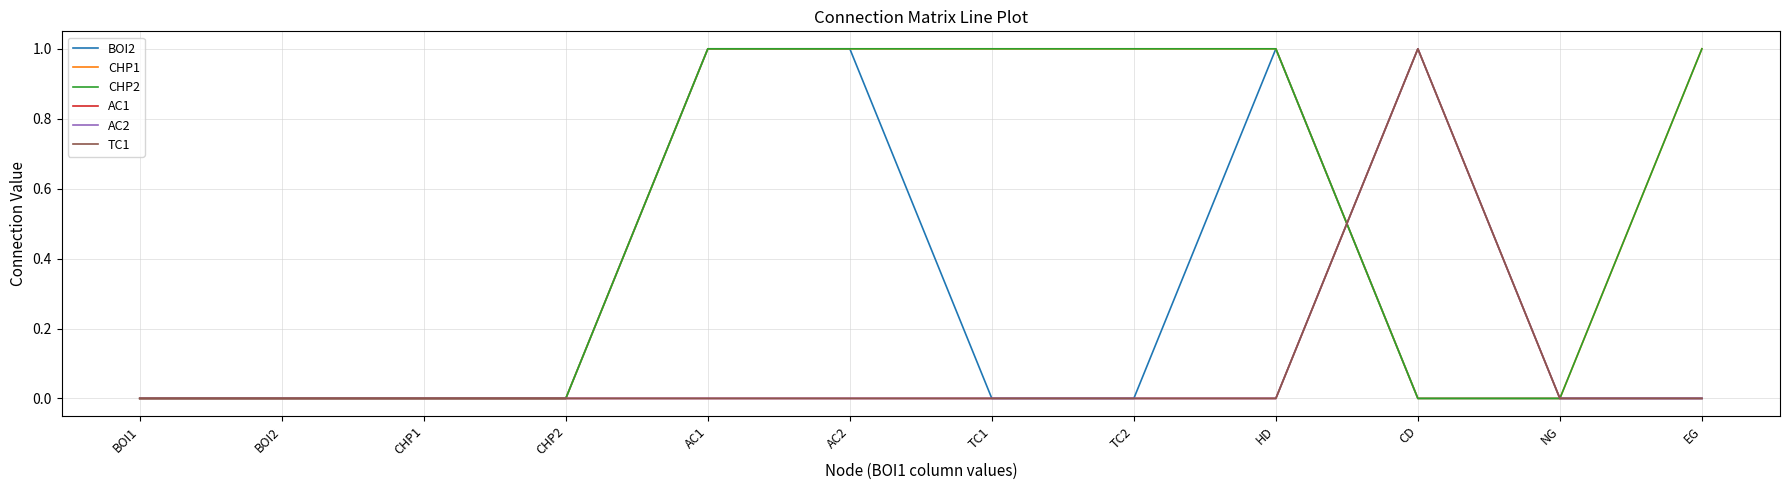

Is this an area chart (filled region under the line)?

No